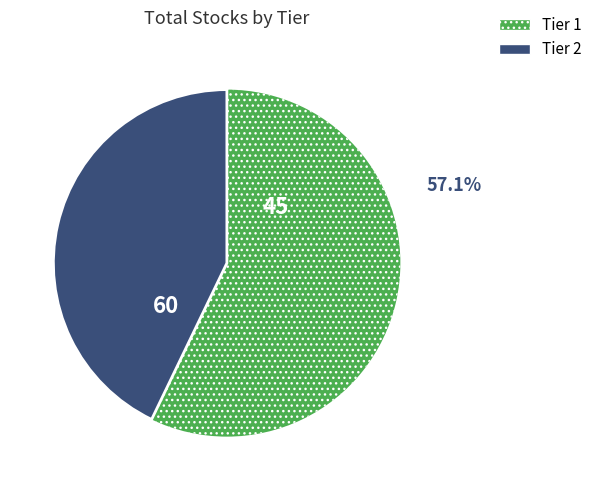

To the nearest percent, what is the difference between the Tier 1 and Tier 2 slice percentages?

14%